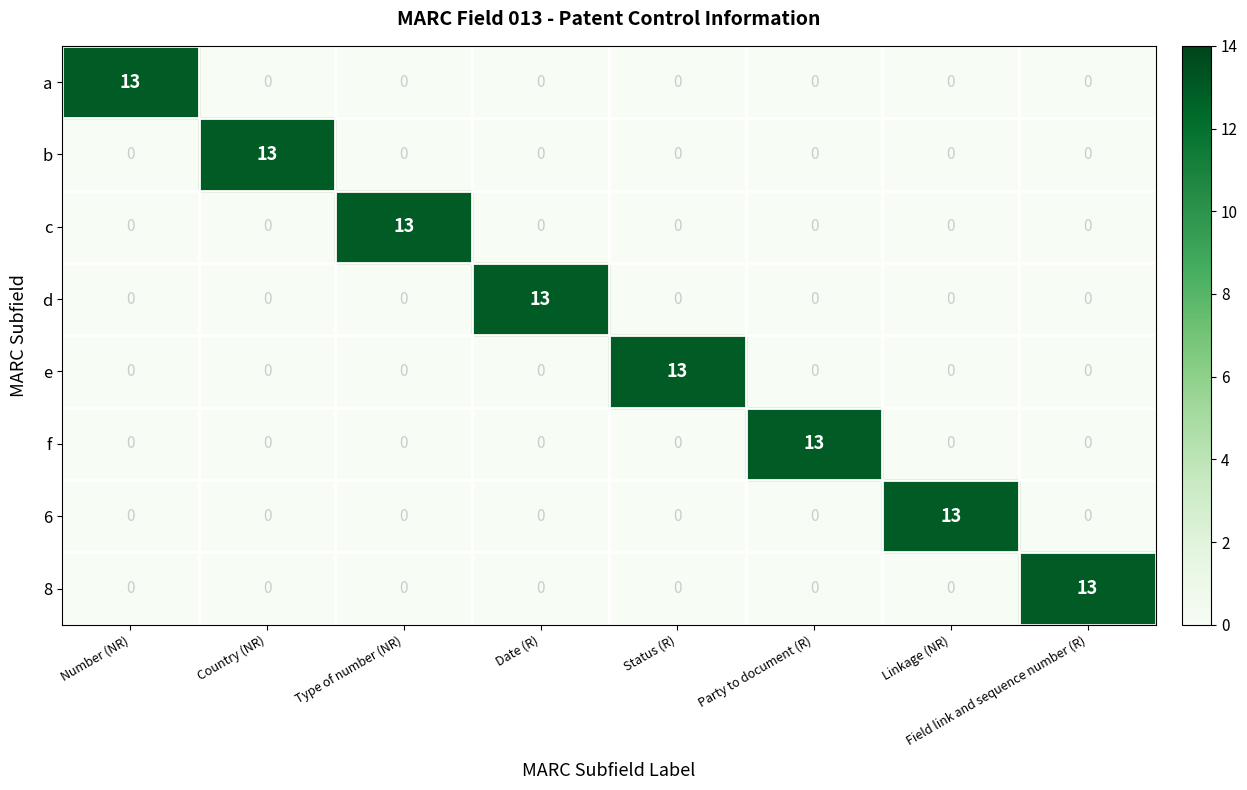

What is the difference between the maximum and minimum values in the d series?

13